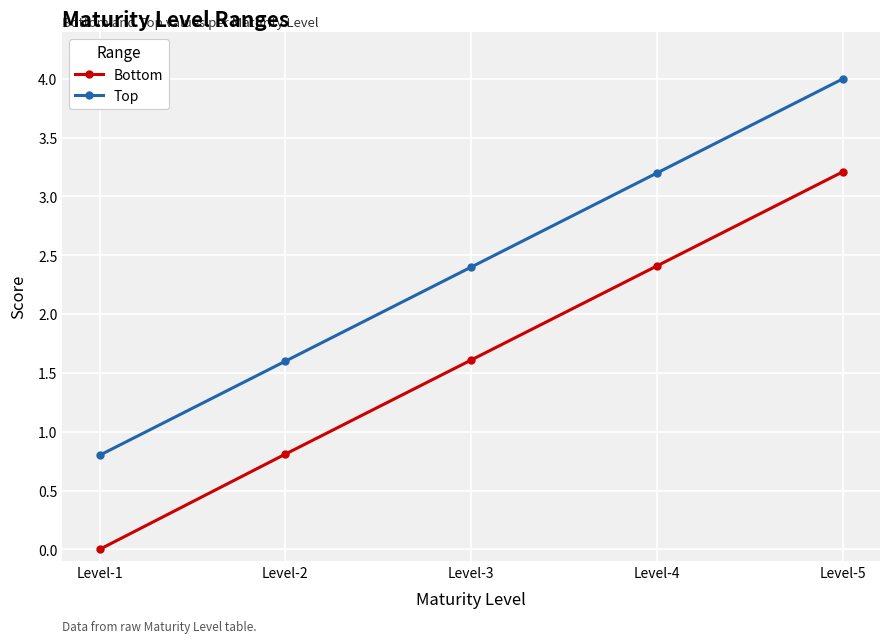

True or false: Bottom and Top cross at least once.

False